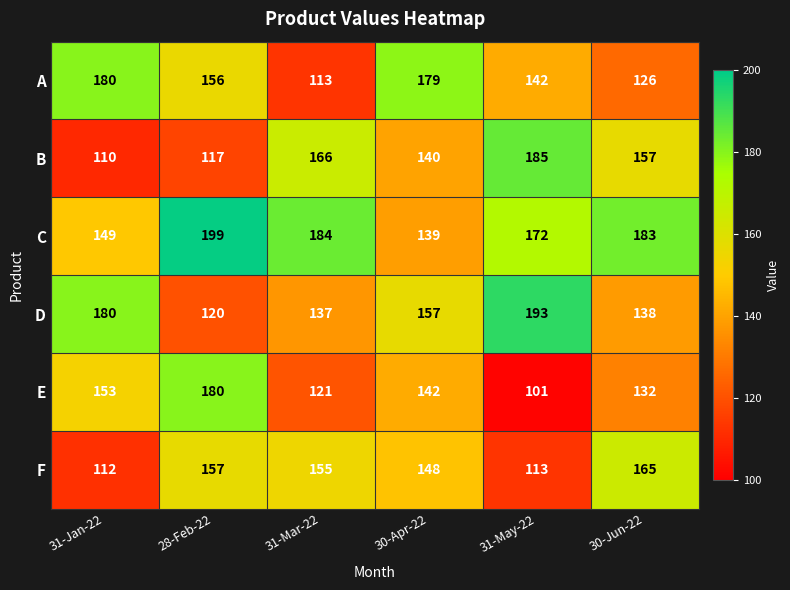

What is the difference between the F values at 31-May-22 and 31-Mar-22?

42